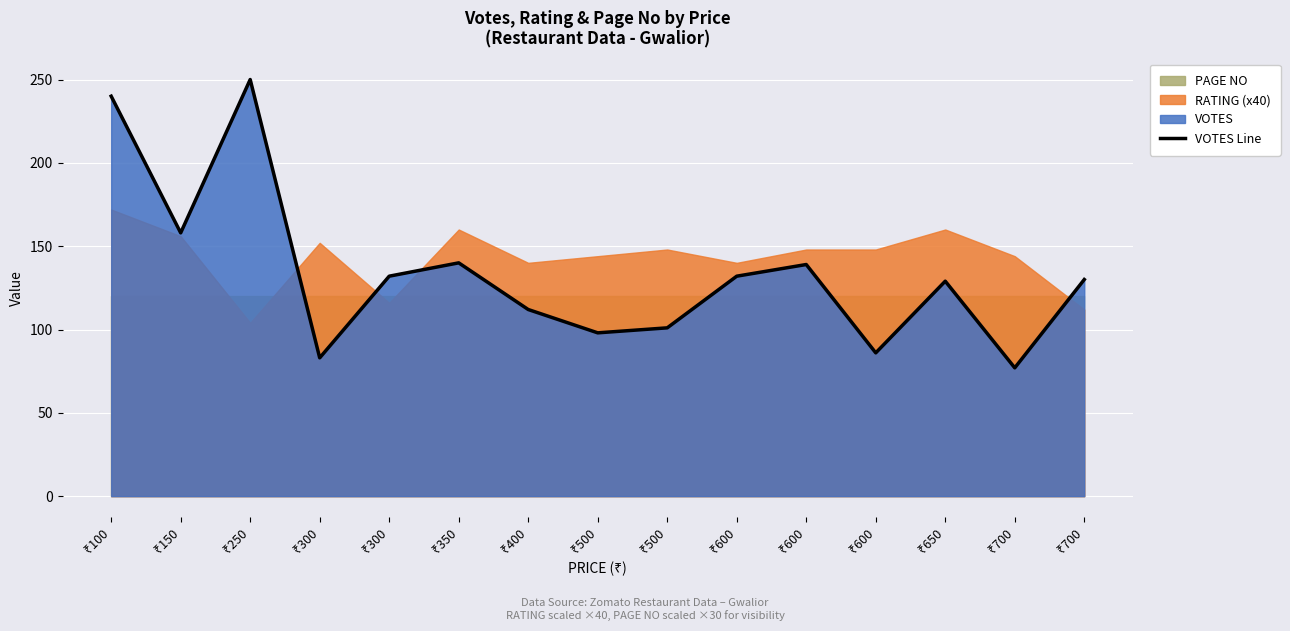

What is the difference between the values at ₹600 and ₹300?

3